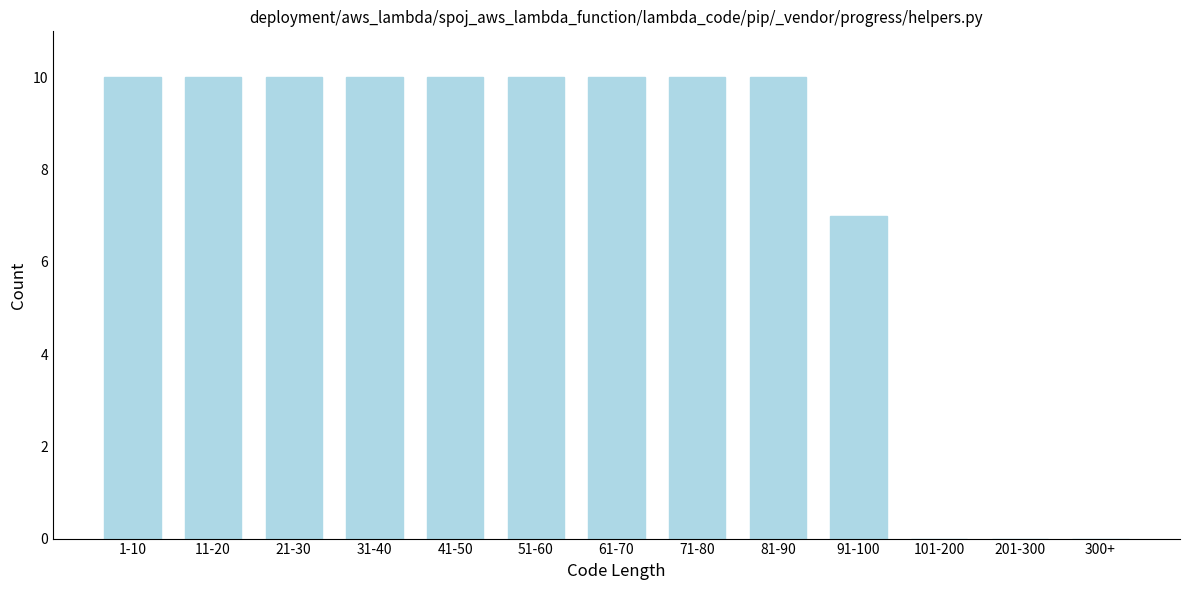

Reading left to right, transcribe all the data shown in this chart.

1-10=10	11-20=10	21-30=10	31-40=10	41-50=10	51-60=10	61-70=10	71-80=10	81-90=10	91-100=7	101-200=0	201-300=0	300+=0